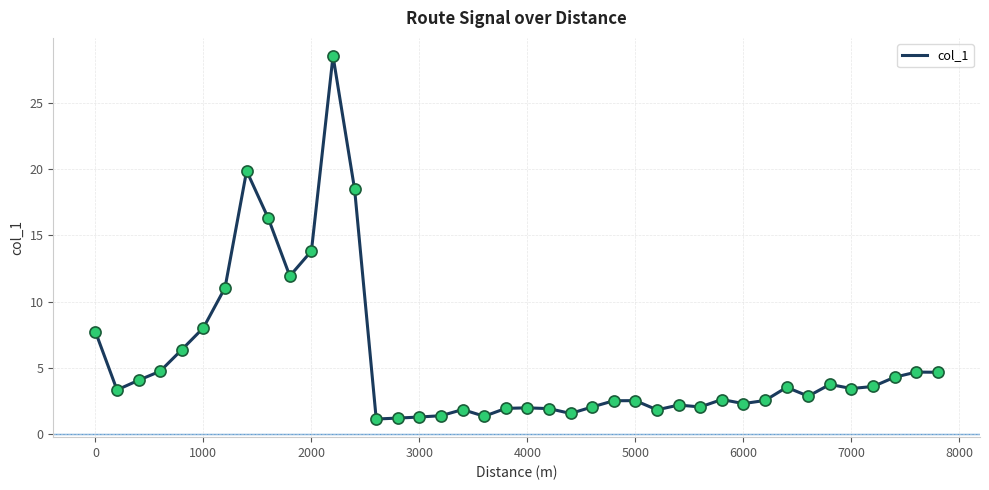

What is the maximum value shown in the chart?

28.5